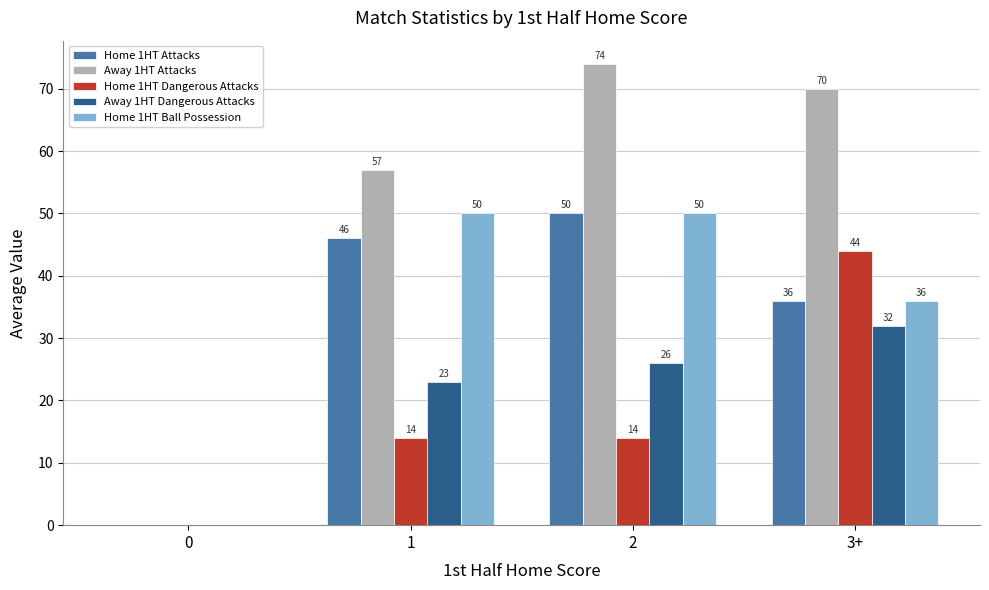

Count the number of categories in the chart.

4